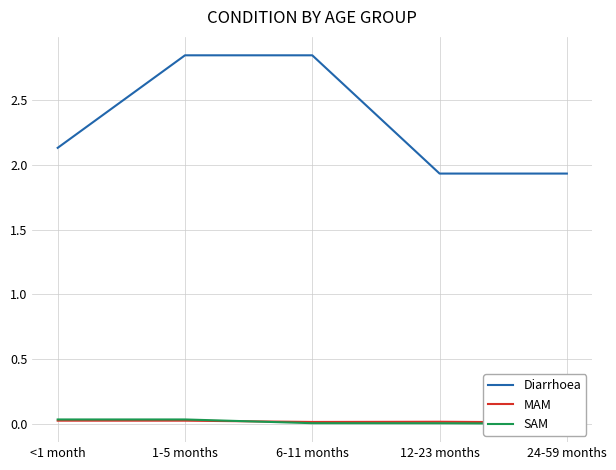

At which label does SAM reach its minimum?

24-59 months